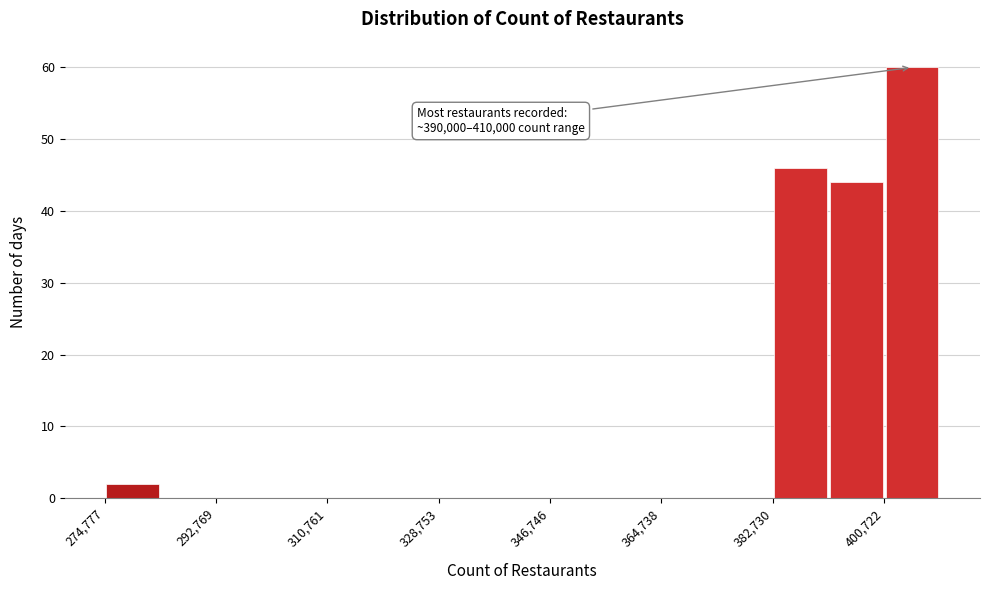

Which range on the x-axis has the tallest bar?

400000 to 410000